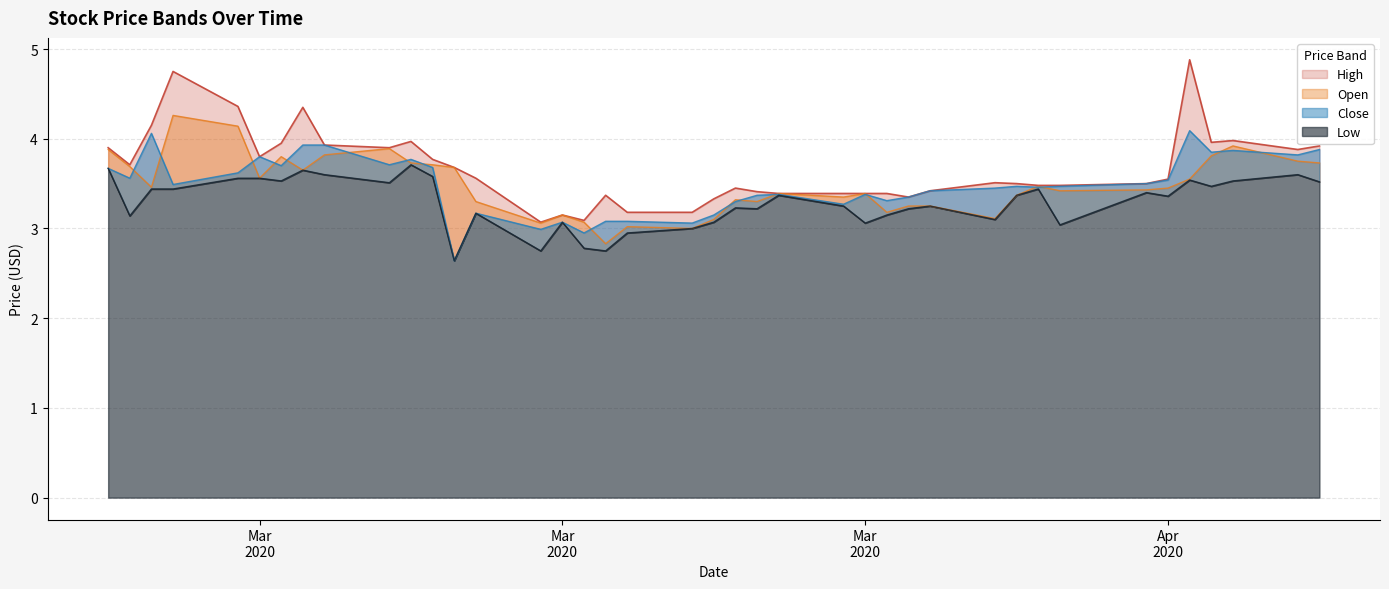

What is the value of the Close point at the 25th from the left?

3.3